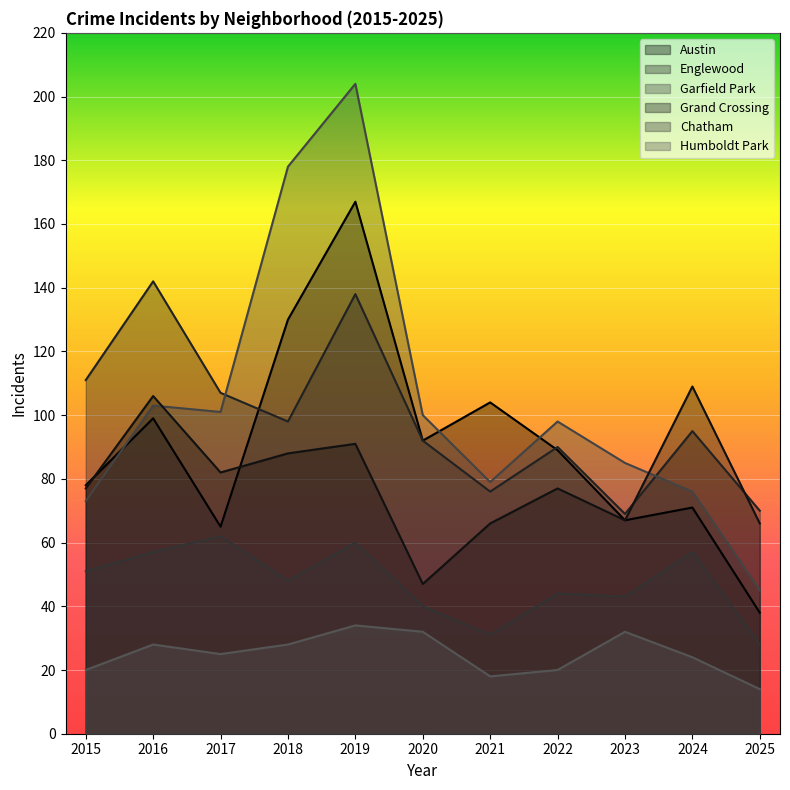

True or false: Humboldt Park has more than 2 points higher than both neighbors.

True